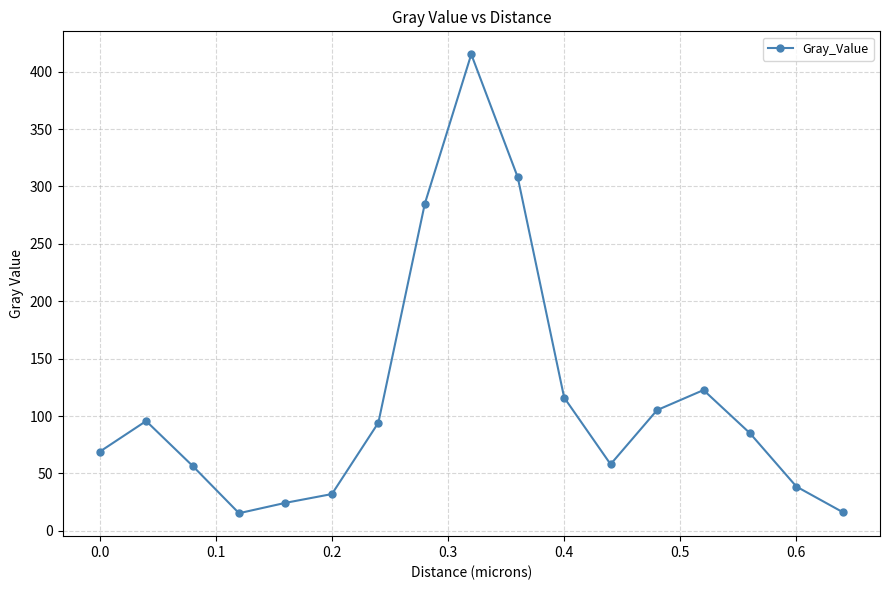

What is the value of the 14th point from the left?

122.6